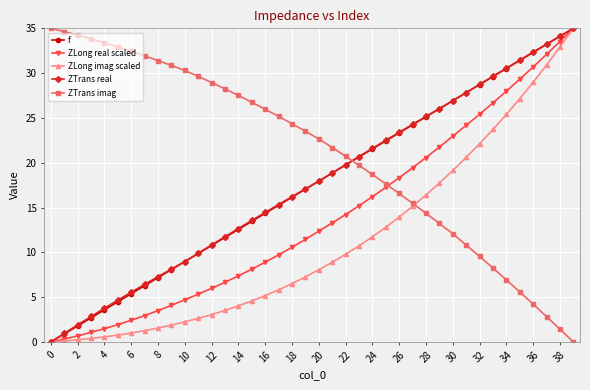

What is the maximum value shown in the chart?

35.0